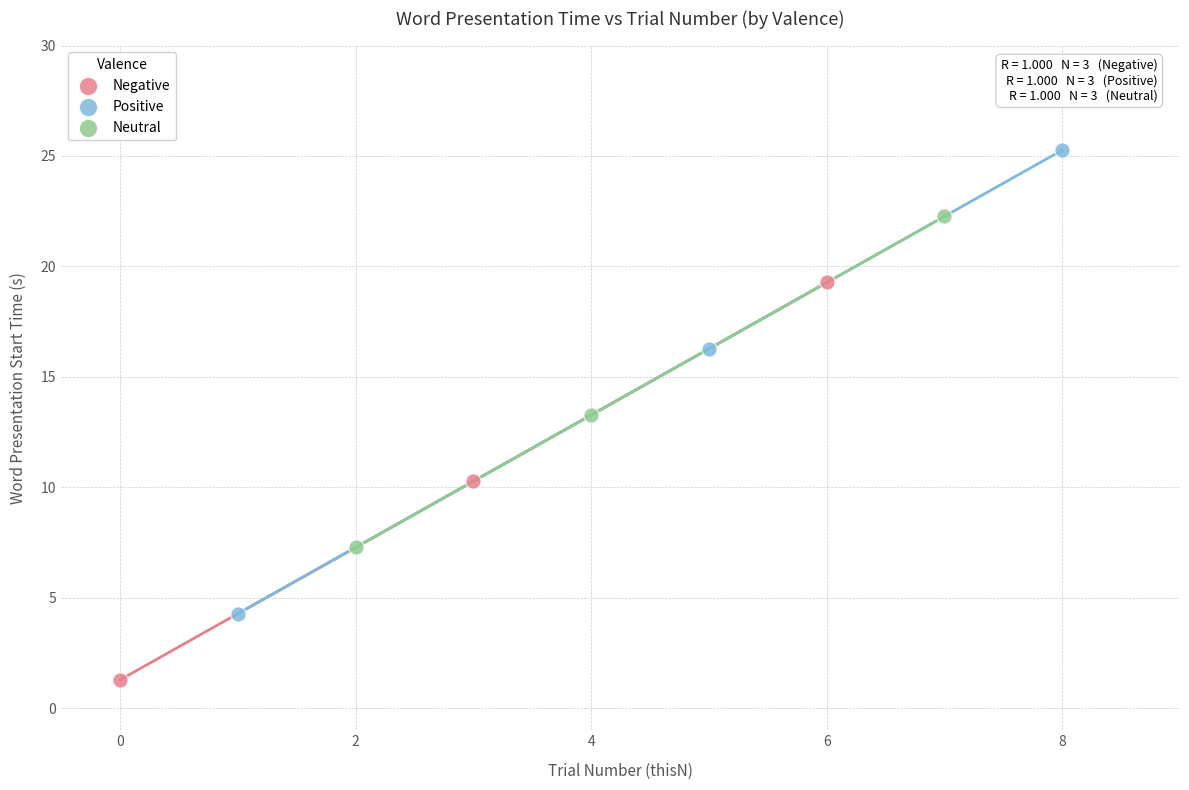

Which series contains the lowest Y value?

Negative